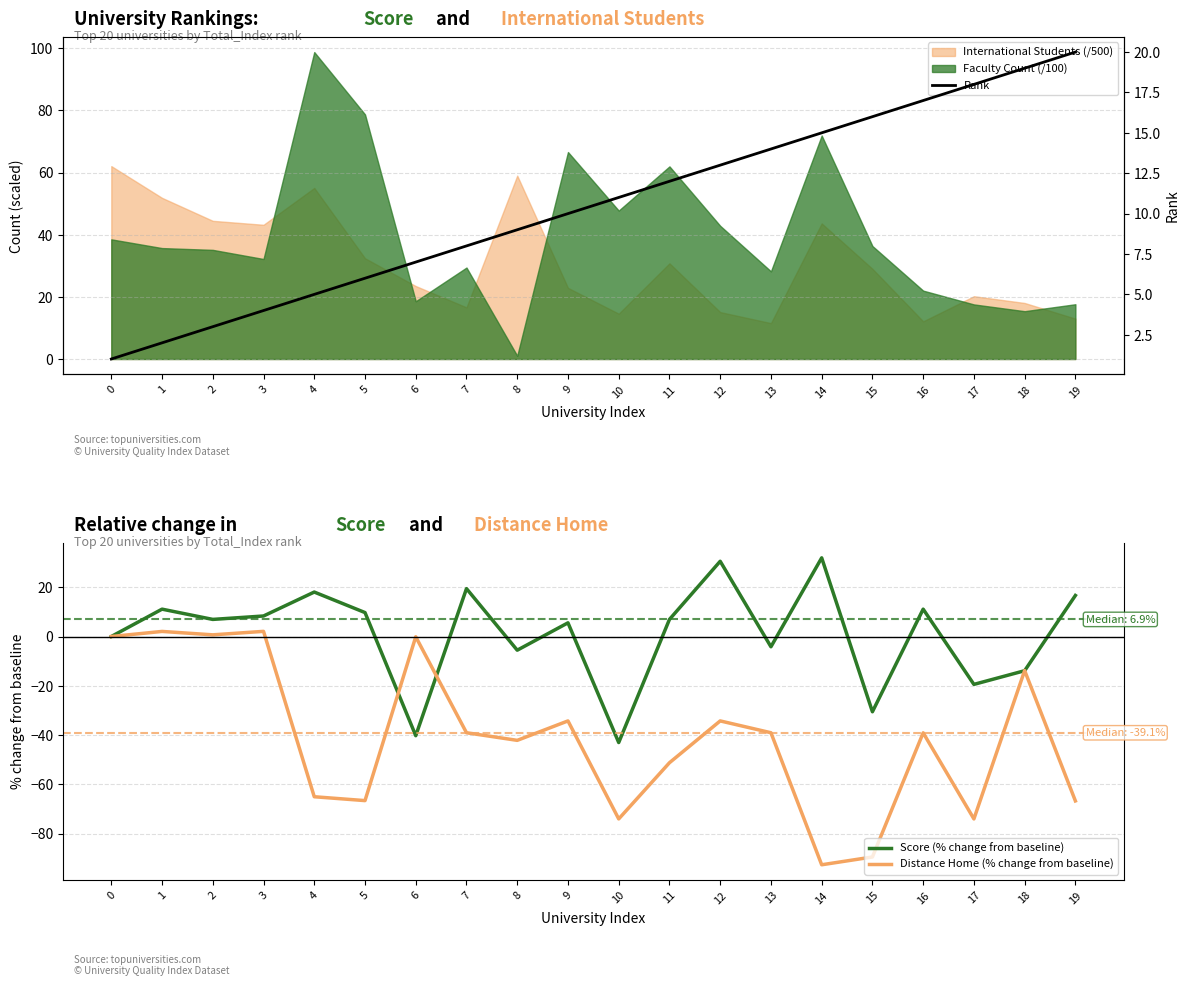

At which label is Distance Home (% change from baseline) closest to -45?

8